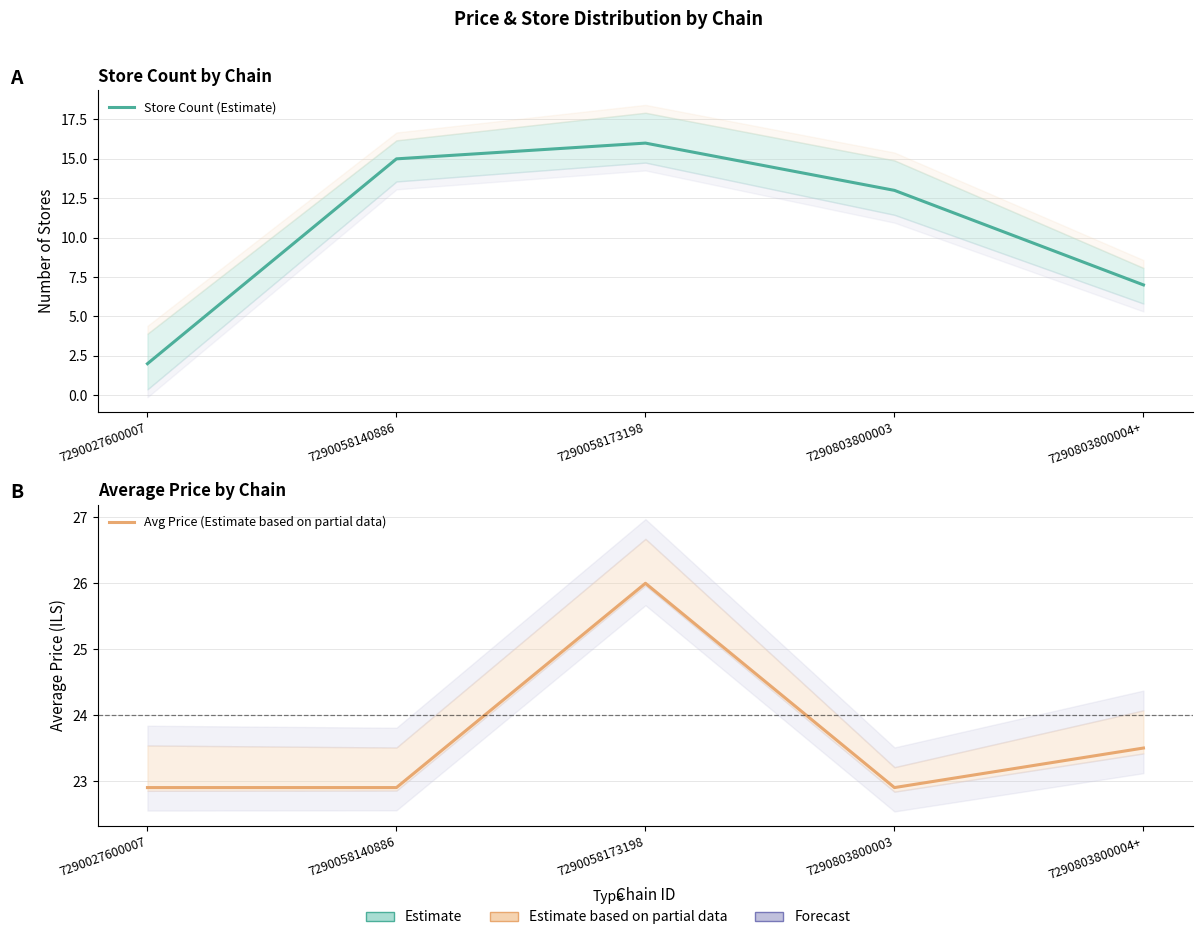

What is the difference between the highest and lowest values at 7290027600007?

20.9